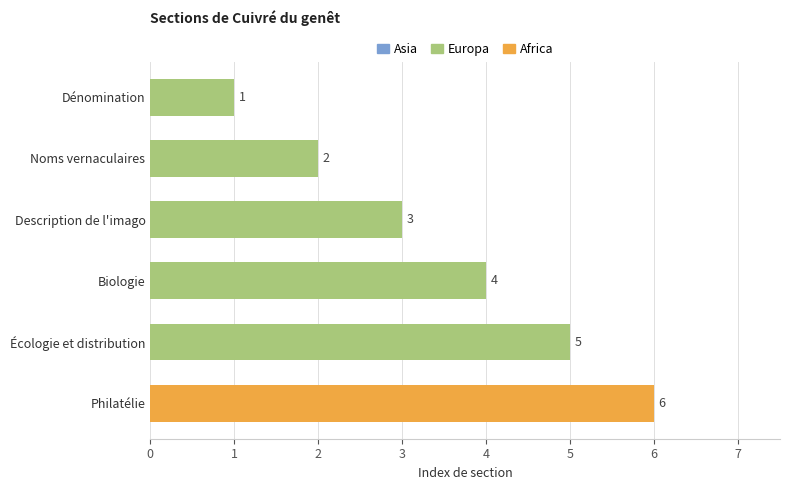

Between Biologie and Écologie et distribution, which is larger?

Écologie et distribution